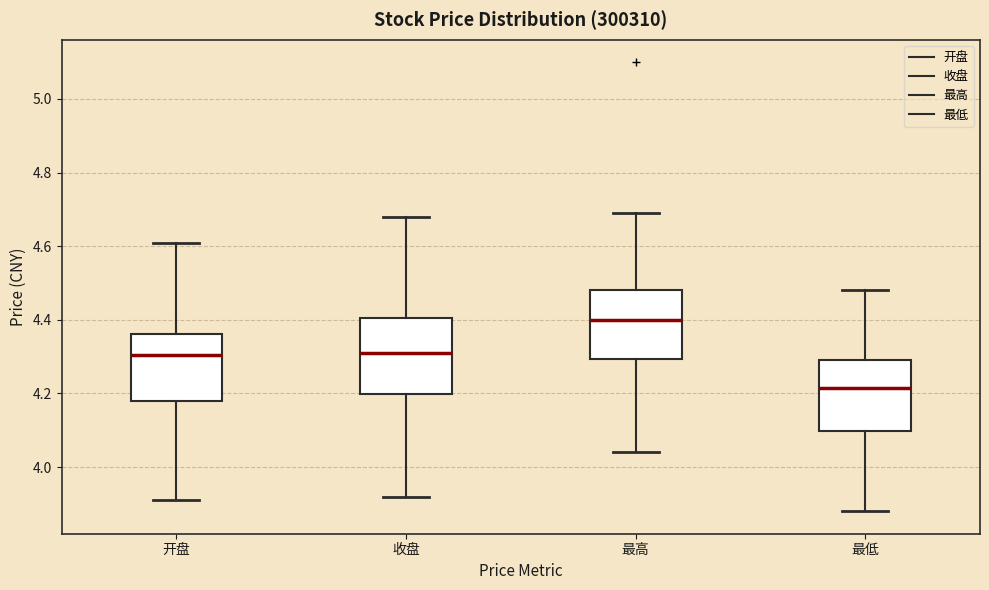

Where is the upper edge of the box for 开盘 on the y-axis? The values are not printed on the chart, so give them approximately, as read against the axis.

4.36